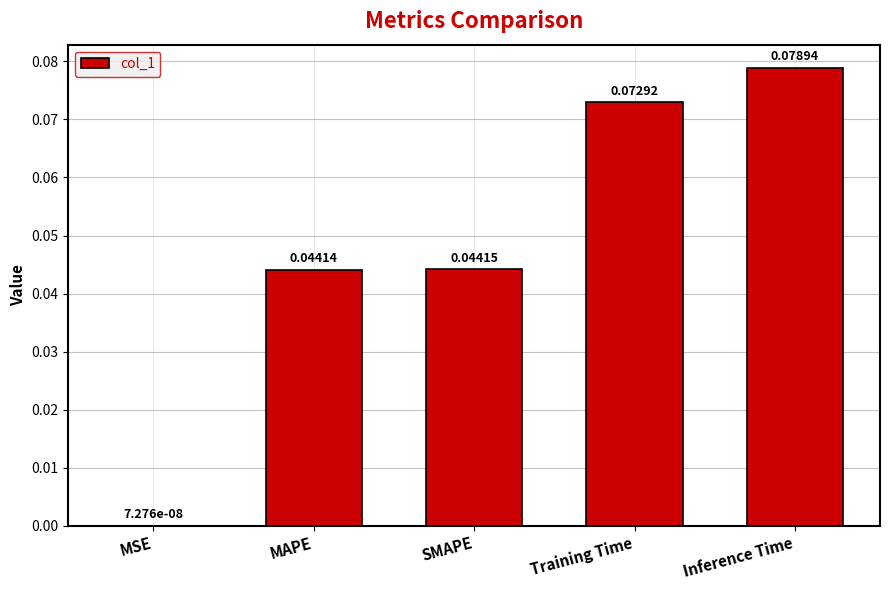

Between Training Time and Inference Time, which is larger?

Inference Time